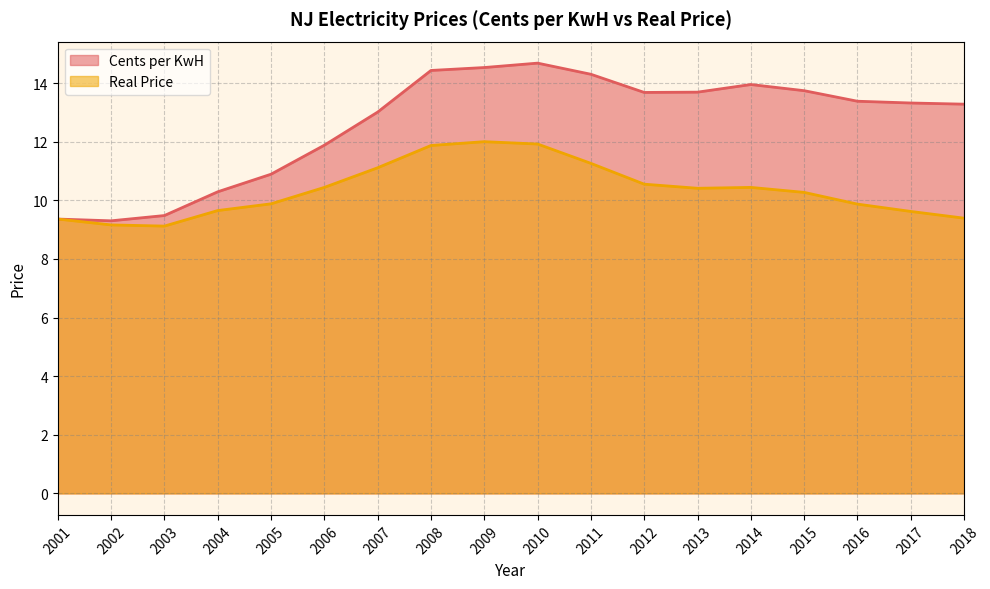

How many categories are shown in the chart?

18